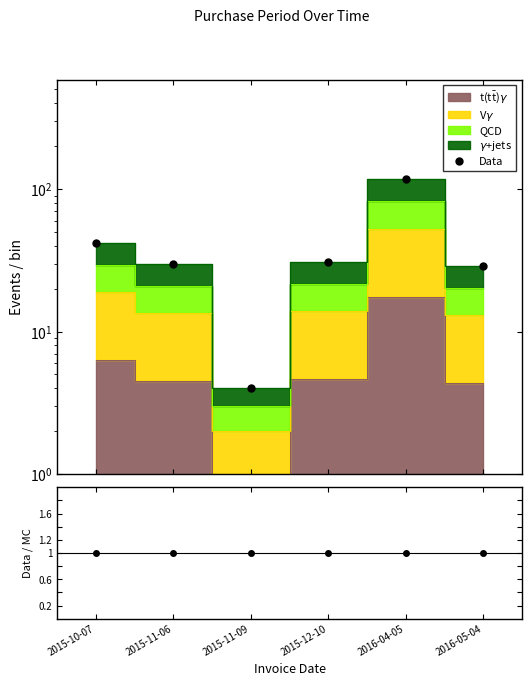

The Data series shows 43.3 at 2016-05-04. True or false?

False